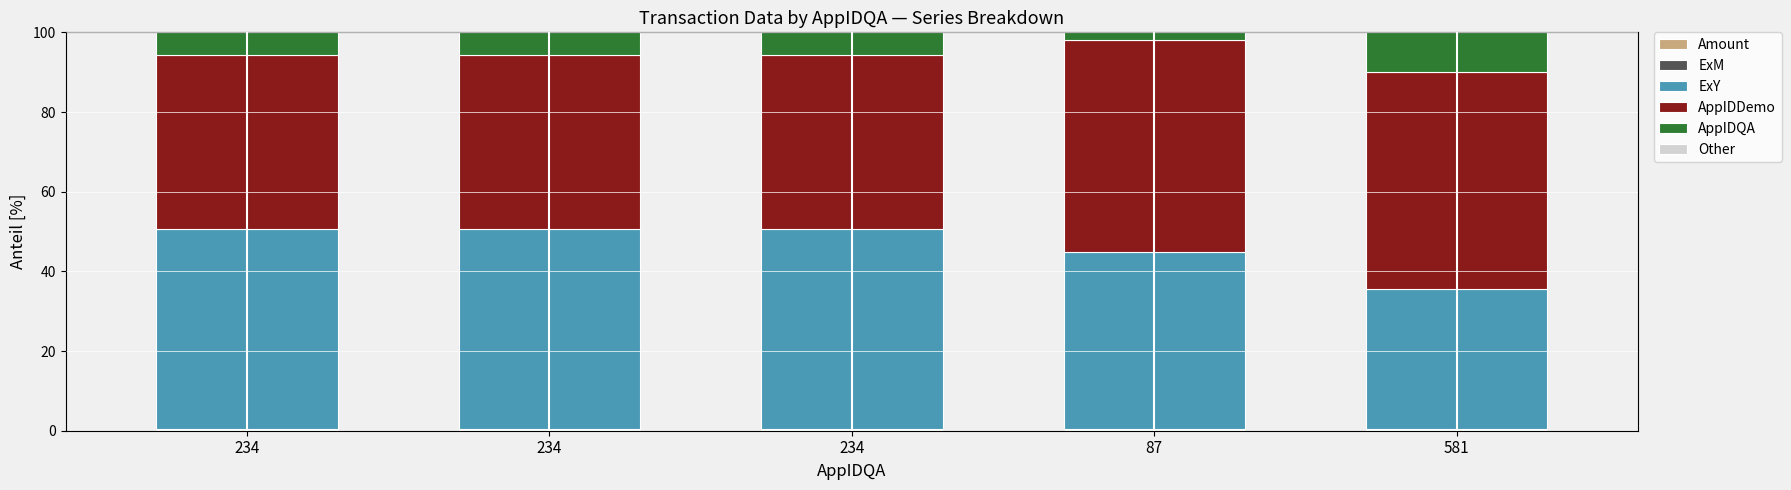

The value of ExM at 234 is 0.1. True or false?

False